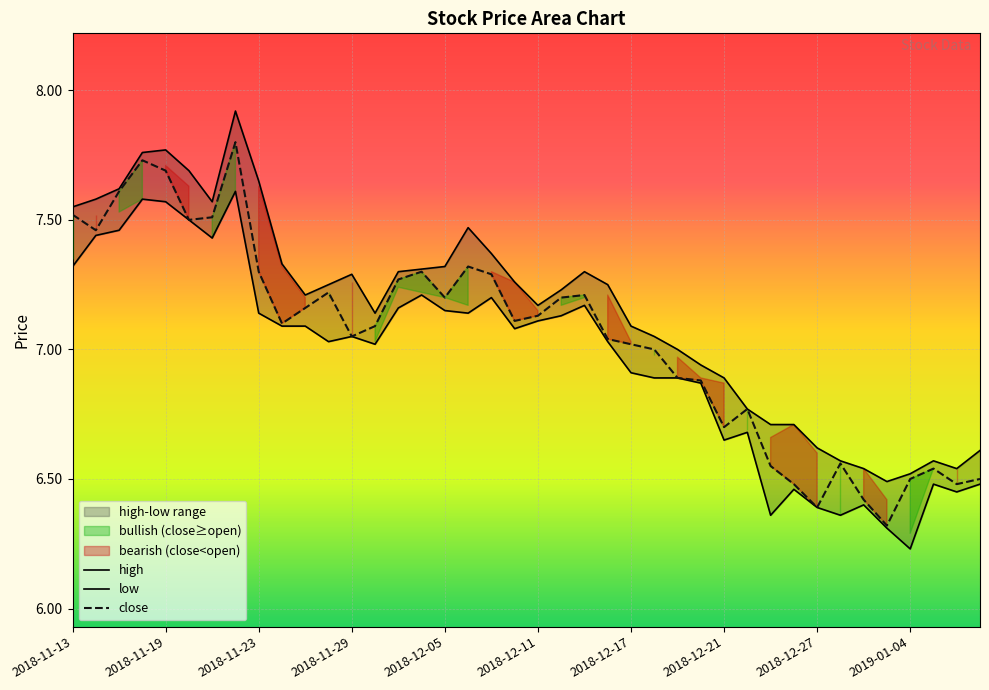

True or false: close and low cross at least once.

False